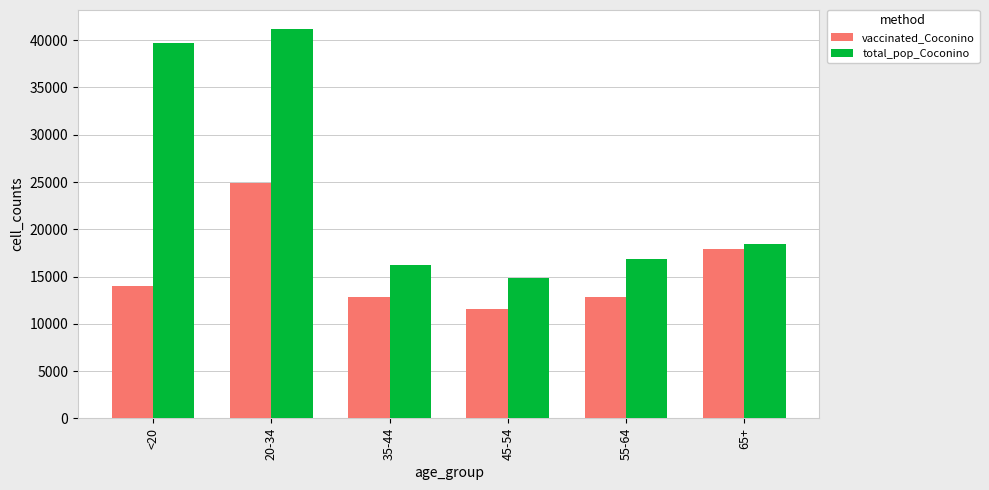

How many bars are there in total?

12